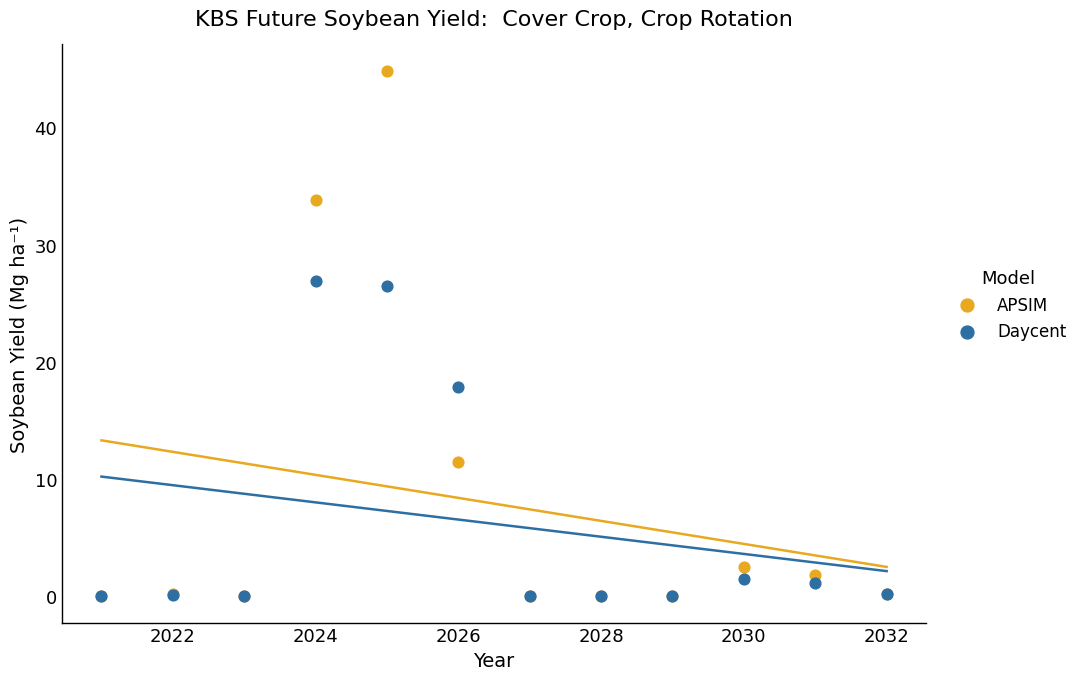

Which series reaches the maximum Y coordinate?

APSIM